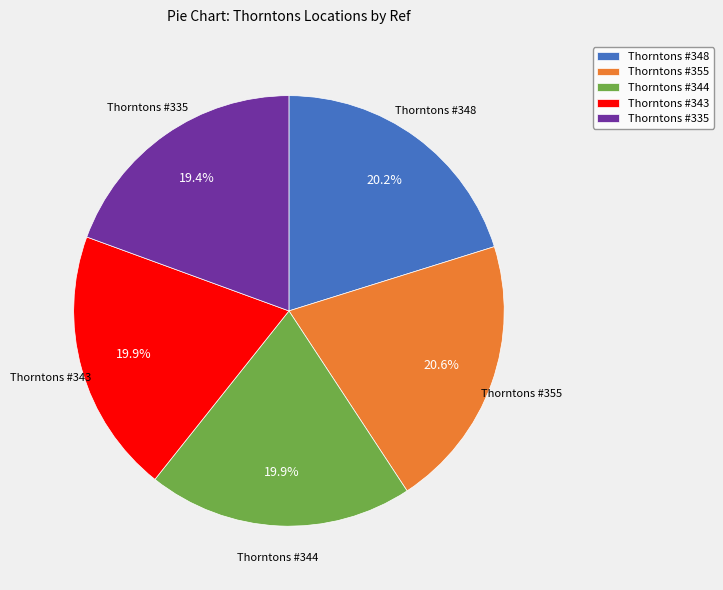

Is Thorntons #335 the majority of the pie?

No